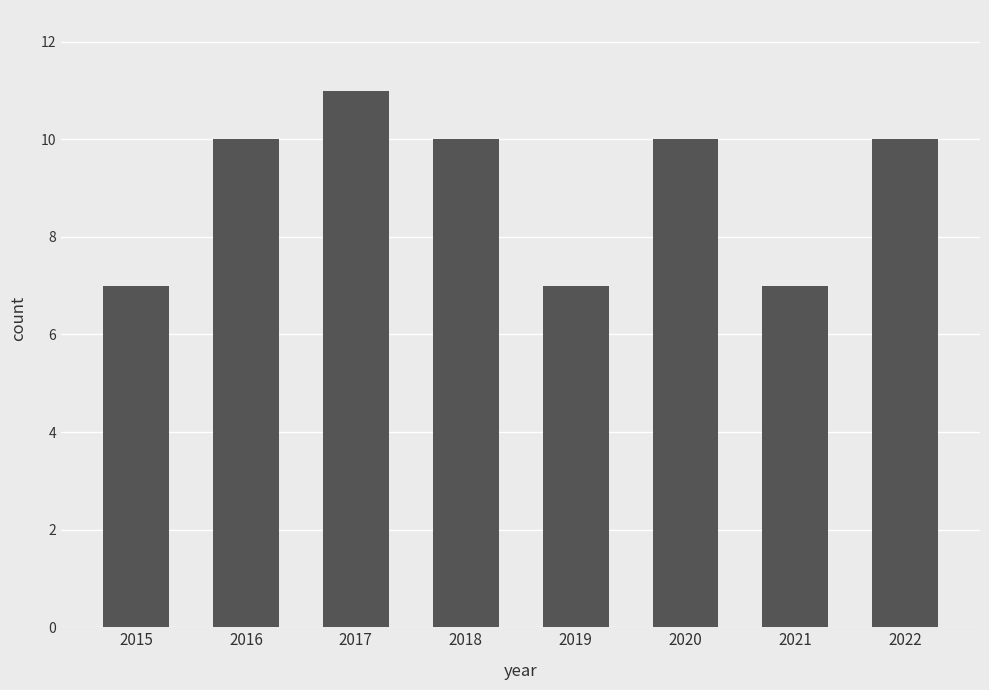

How many values are below 10?

3